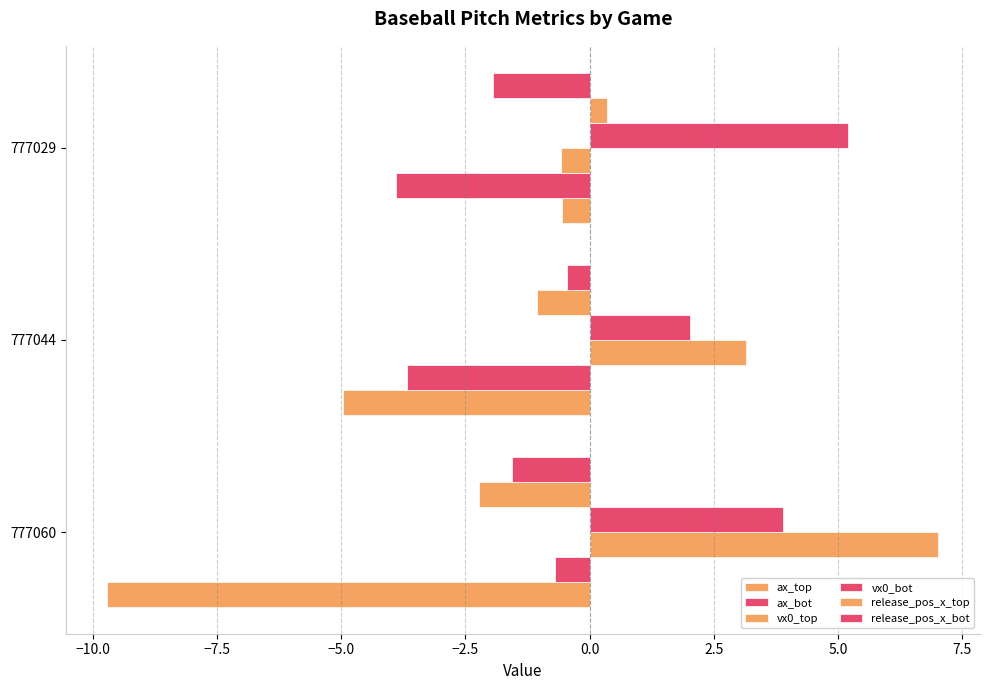

How many series are shown in this chart?

6